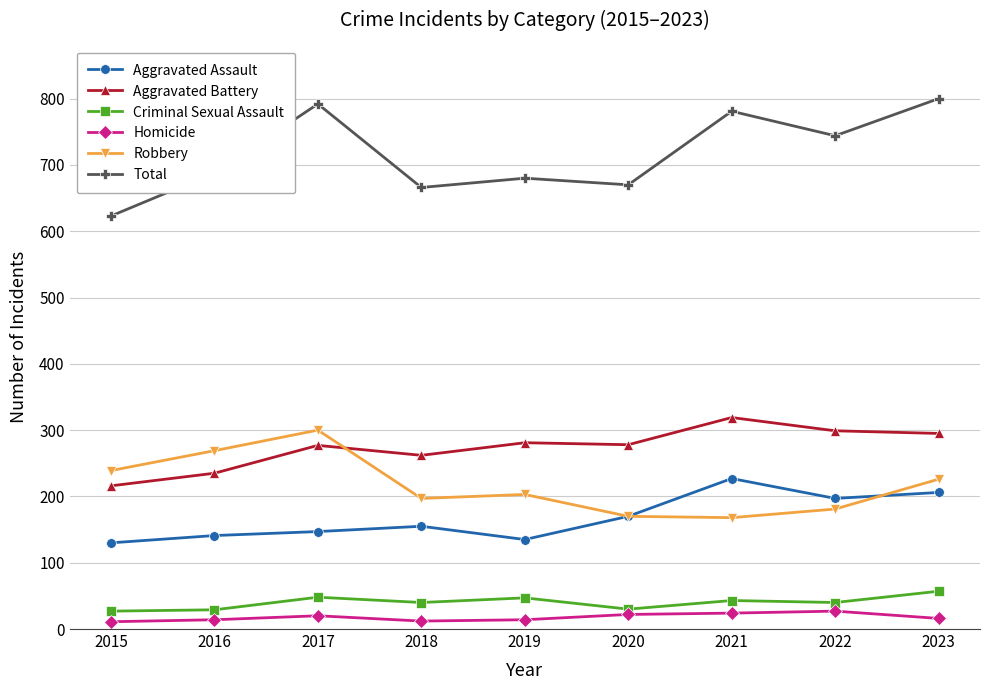

What are all the series names shown in the legend?

Aggravated Assault, Aggravated Battery, Criminal Sexual Assault, Homicide, Robbery, Total